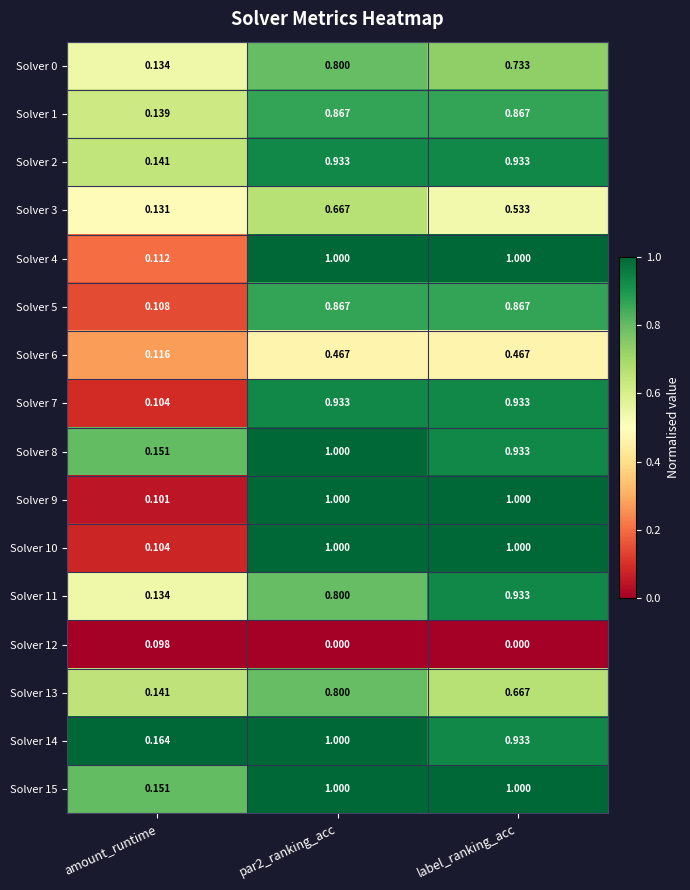

Which category has the lowest value in the Solver 1 series?

amount_runtime